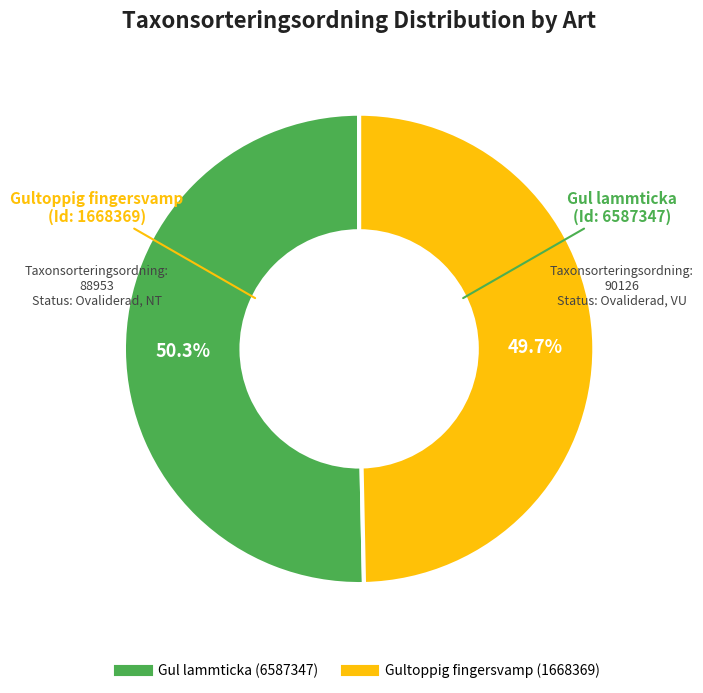

Which has a higher value, Gultoppig fingersvamp (1668369) or Gul lammticka (6587347)?

Gul lammticka (6587347)